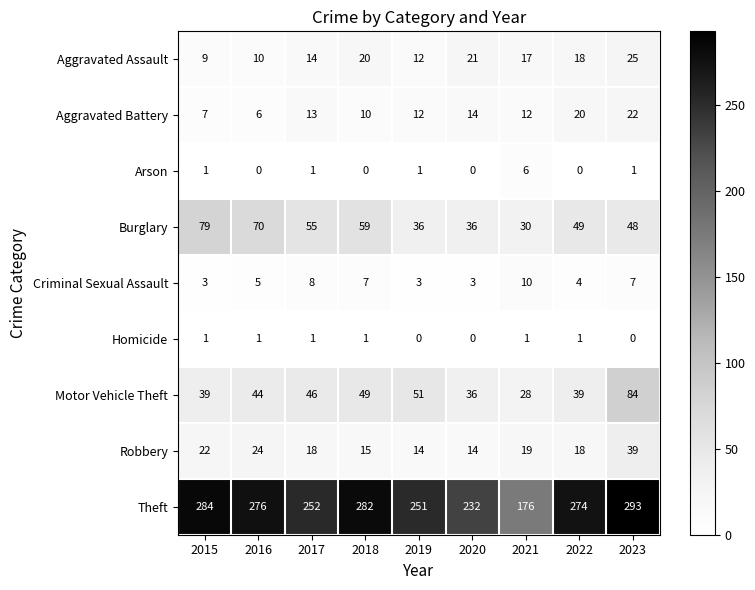

Which series has the largest total across all categories?

Theft